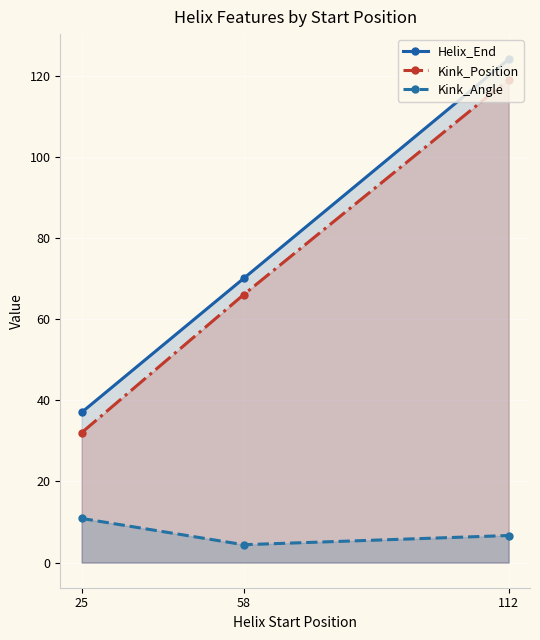

Reading left to right, extract all data points from this chart.

Helix_End: 25=37.0	58=70.0	112=124.0
Kink_Position: 25=32.0	58=66.0	112=119.0
Kink_Angle: 25=10.9	58=4.4	112=6.7